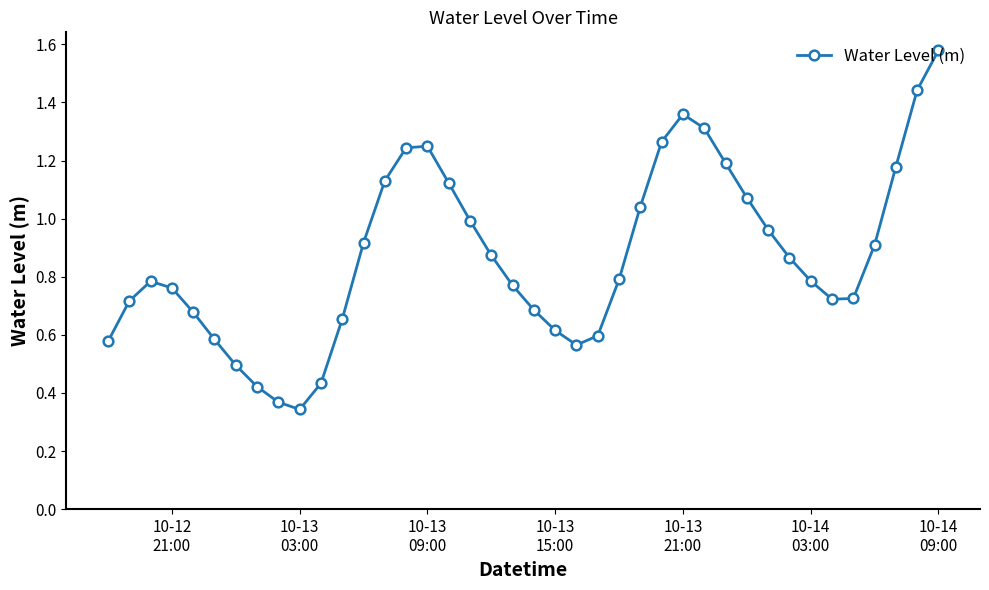

How many points are higher than both their immediate neighbors (excluding endpoints)?

3